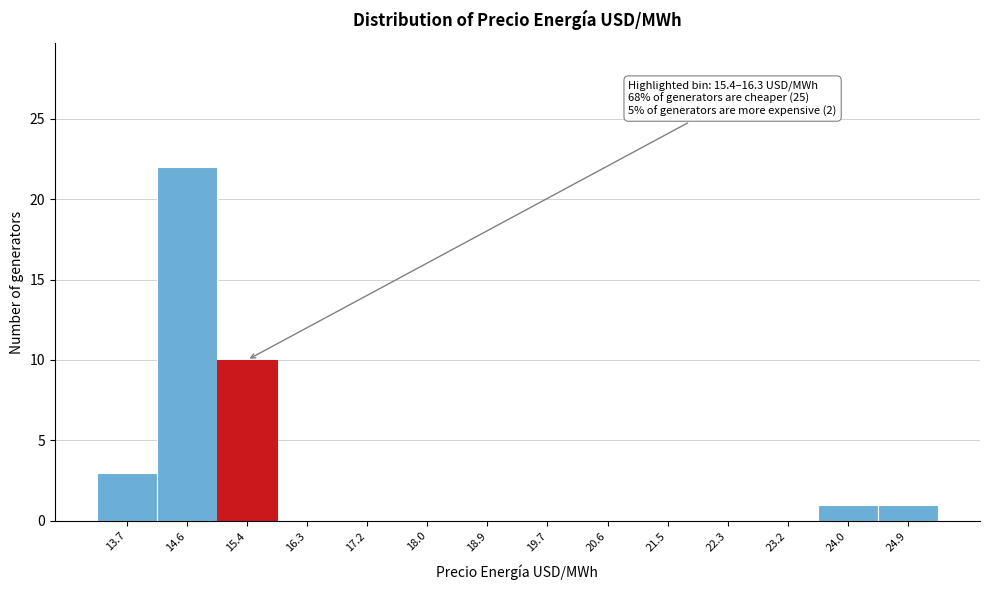

Reading left to right, extract all data points from this chart.

13.7=3	14.6=22	15.4=10	16.3=0	17.2=0	18.0=0	18.9=0	19.7=0	20.6=0	21.5=0	22.3=0	23.2=0	24.0=1	24.9=1